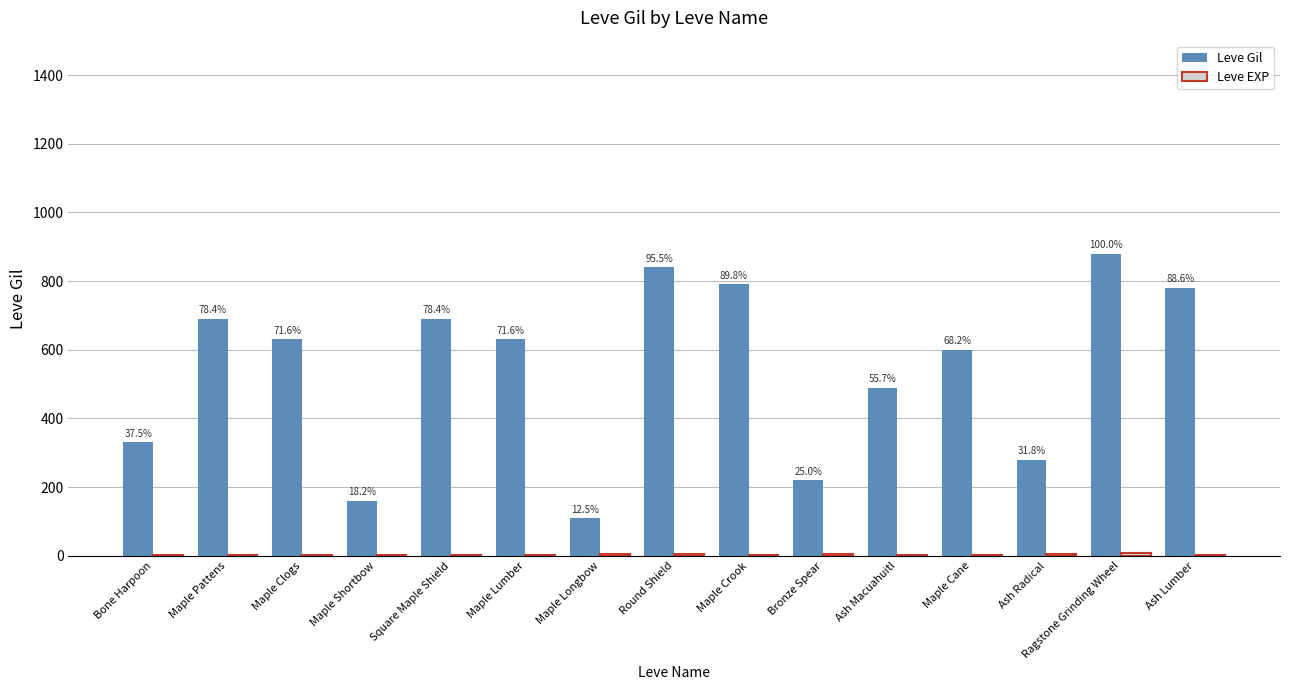

At Maple Lumber, list the series in order from smallest to largest.

Leve EXP, Leve Gil